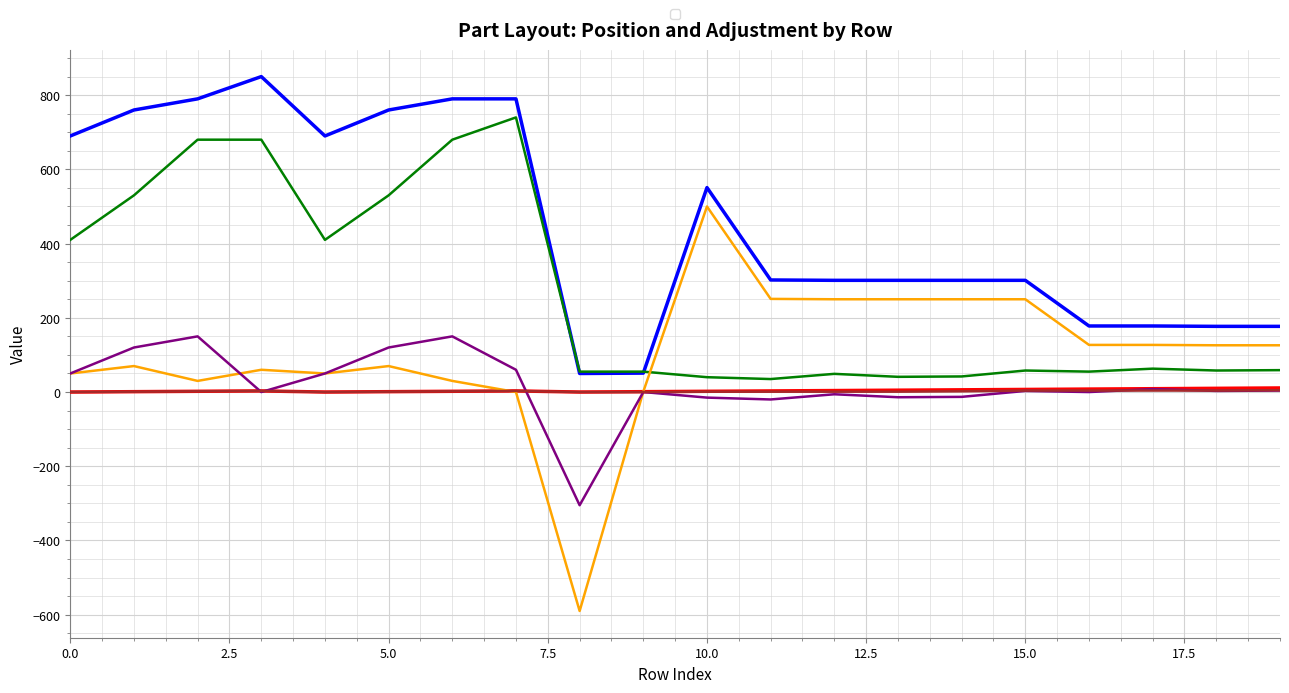

Does the chart display data point markers on the line(s)?

No